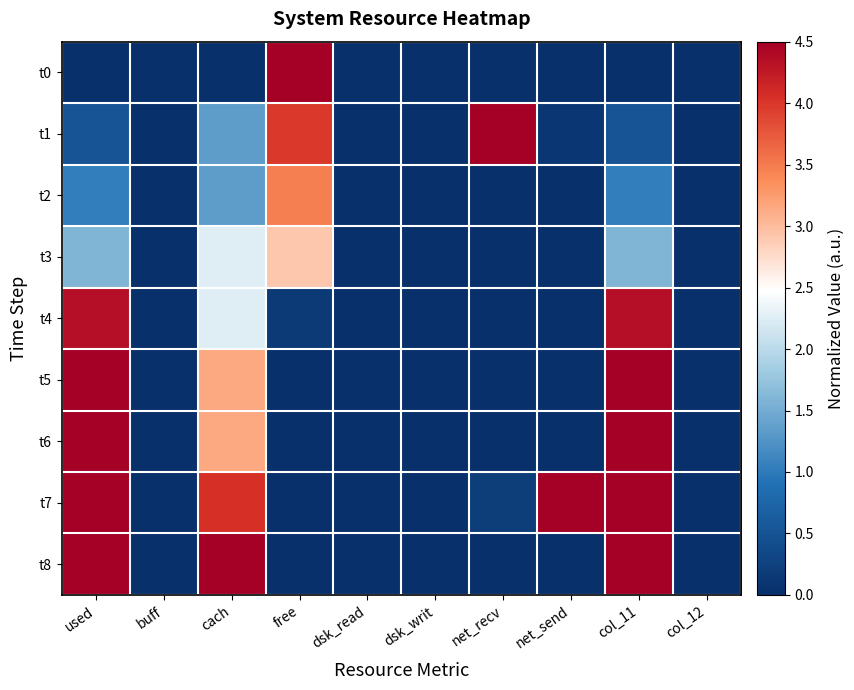

At buff, list the series in order from largest to smallest.

t0, t1, t2, t3, t4, t5, t6, t7, t8